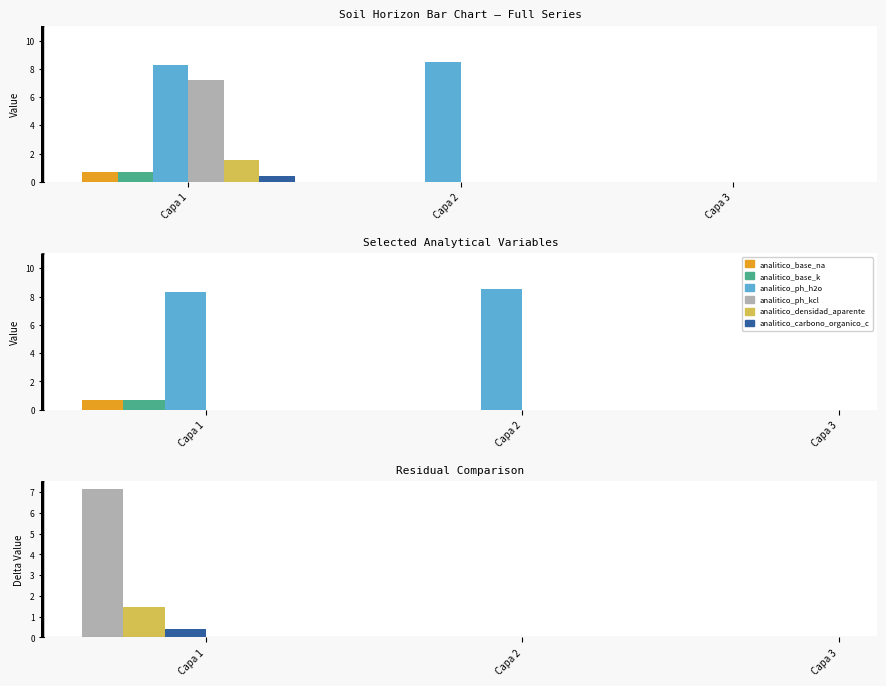

At how many categories does at least one series exceed 4?

2